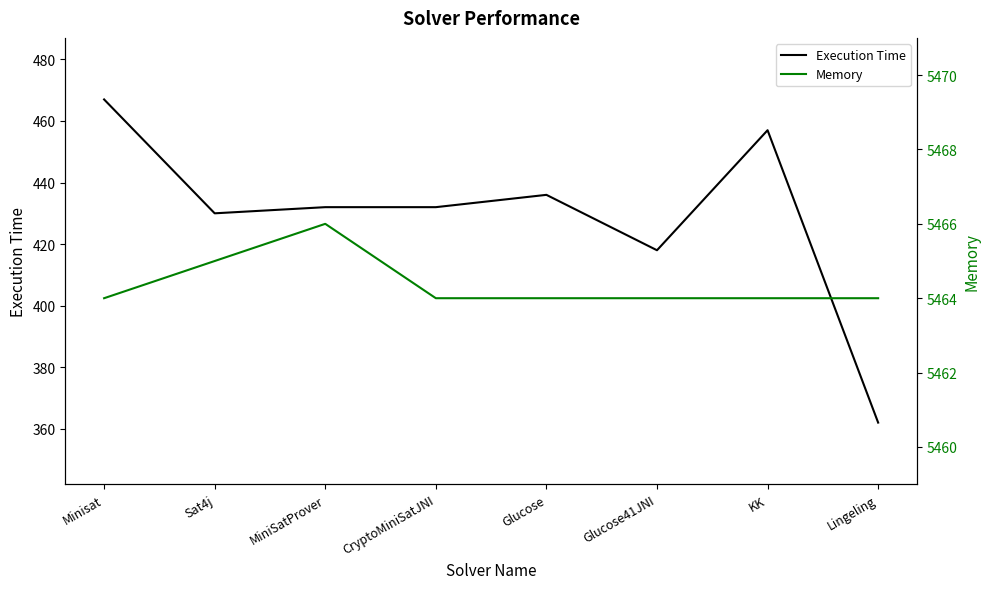

What are all the series names shown in the legend?

Execution Time, Memory